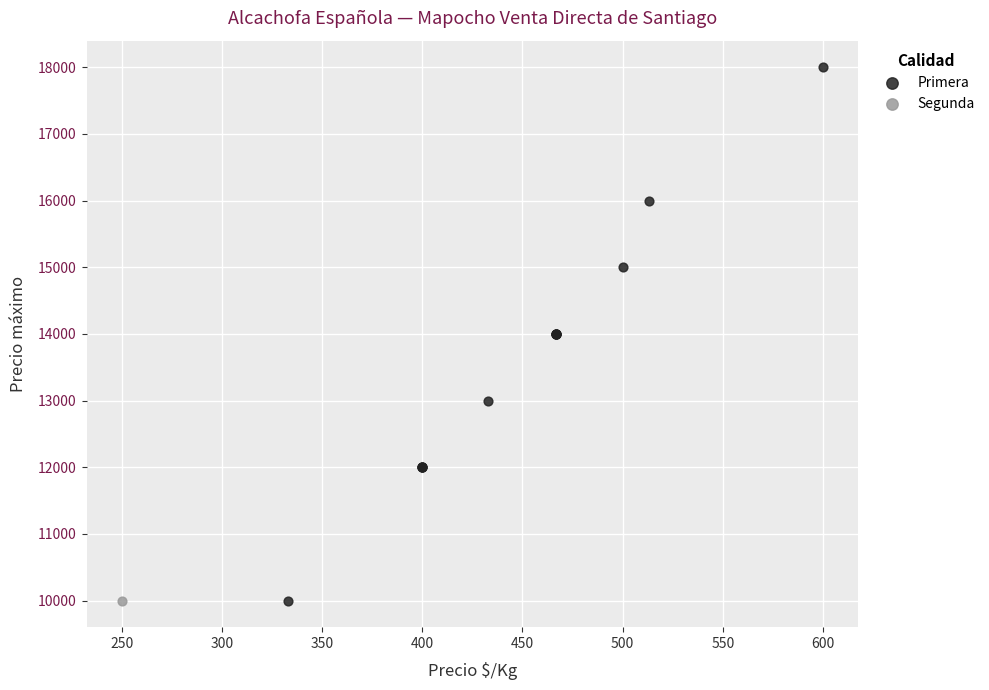

What are all the series names shown in the legend?

Primera, Segunda